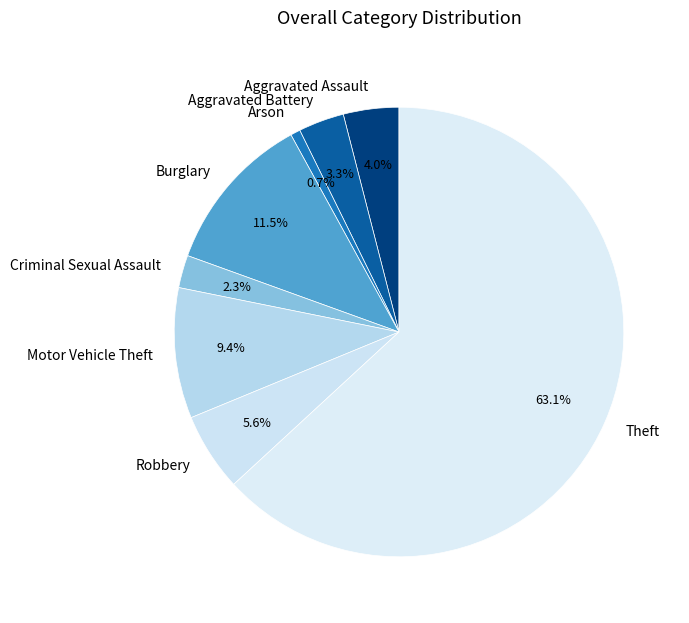

How many segments does this pie chart have?

8